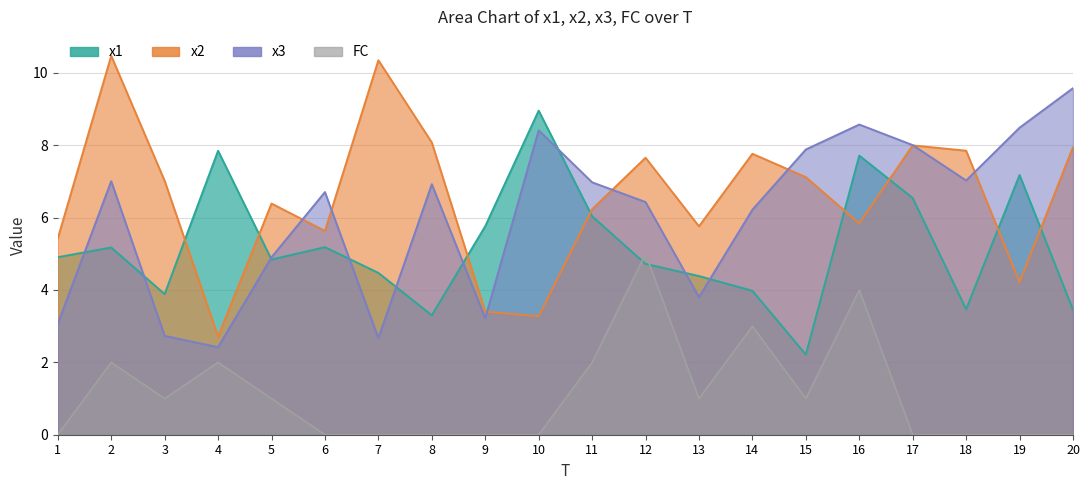

Is it true that FC equals 1.7 at 5?

False